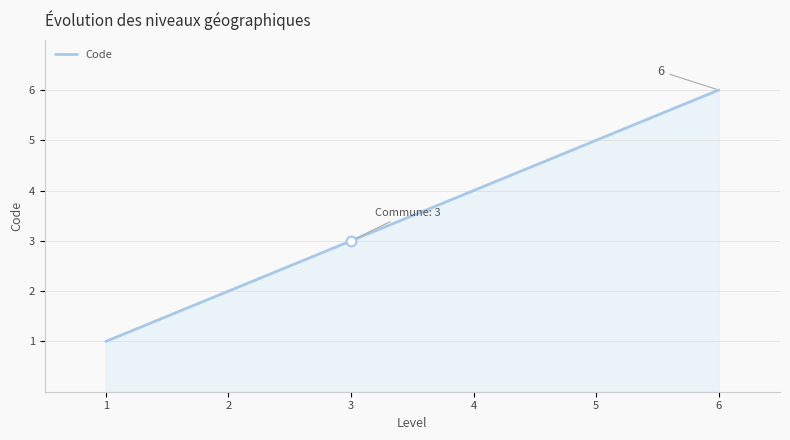

What is the difference between the second highest and minimum values?

4